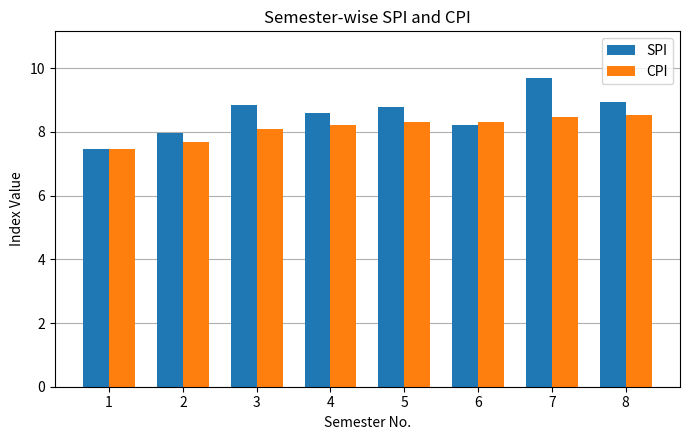

Does the chart contain stacked bars?

No